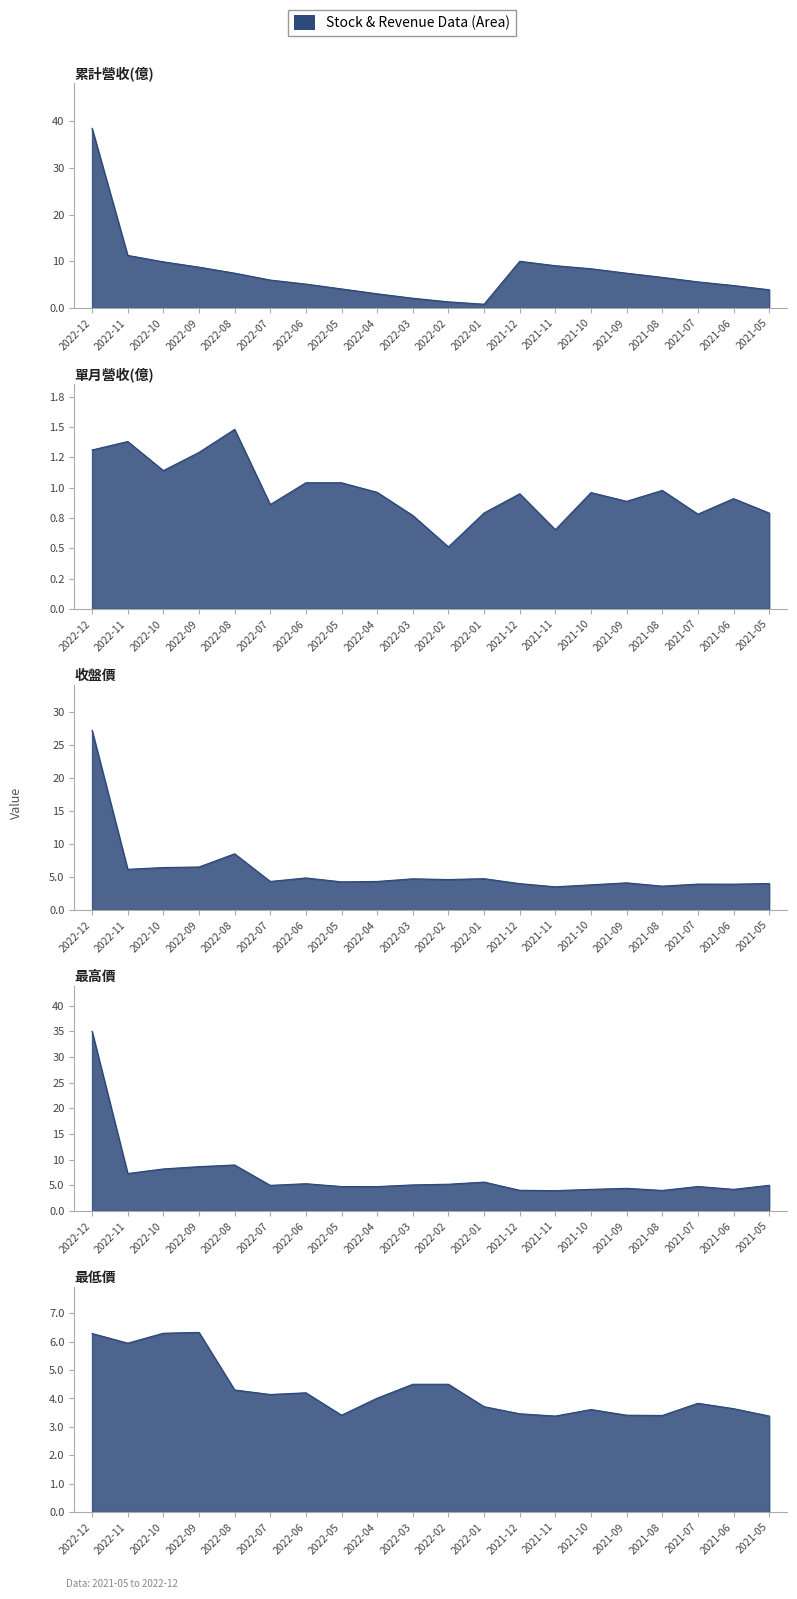

Reading left to right, transcribe all the data shown in this chart.

累計營收(億): 38.5	11.3	9.9	8.7	7.5	6.0	5.1	4.1	3.0	2.1	1.3	0.8	10.0	9.1	8.4	7.4	6.5	5.6	4.8	3.9
單月營收(億): 1.3	1.4	1.1	1.3	1.5	0.9	1.0	1.0	1.0	0.8	0.5	0.8	0.9	0.7	1.0	0.9	1.0	0.8	0.9	0.8
收盤價: 27.2	6.2	6.4	6.5	8.5	4.3	4.8	4.2	4.3	4.7	4.6	4.7	4.0	3.5	3.8	4.1	3.6	3.9	3.9	4.0
最高價: 35.0	7.3	8.2	8.6	8.9	5.0	5.3	4.8	4.7	5.1	5.2	5.6	4.0	4.0	4.2	4.4	4.0	4.8	4.2	5.0
最低價: 6.3	6.0	6.3	6.3	4.3	4.1	4.2	3.4	4.0	4.5	4.5	3.7	3.5	3.4	3.6	3.4	3.4	3.8	3.6	3.4